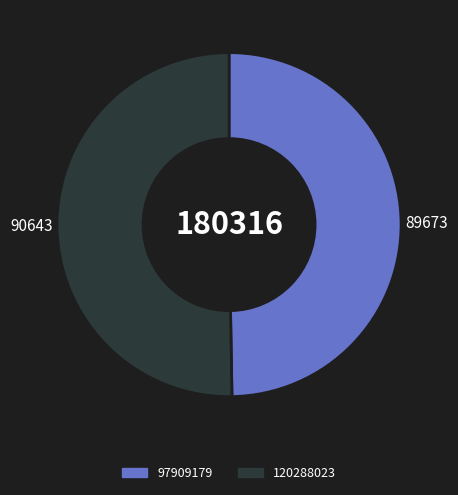

Does any single category account for the majority?

Yes